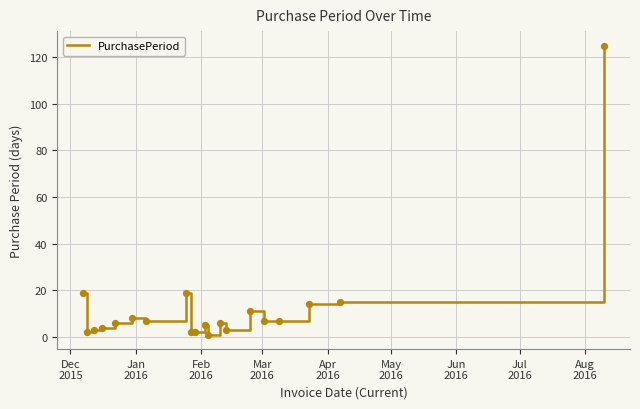

What is the difference between the maximum and minimum values?

124